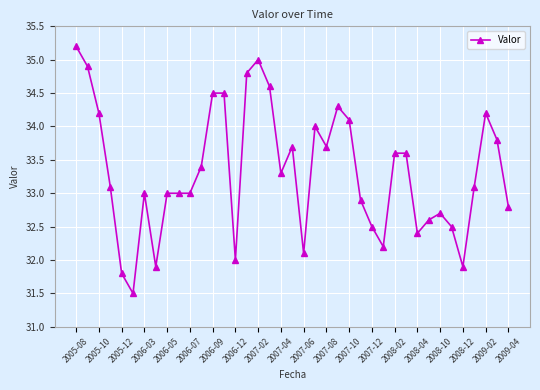

What is the greatest value displayed?

35.2